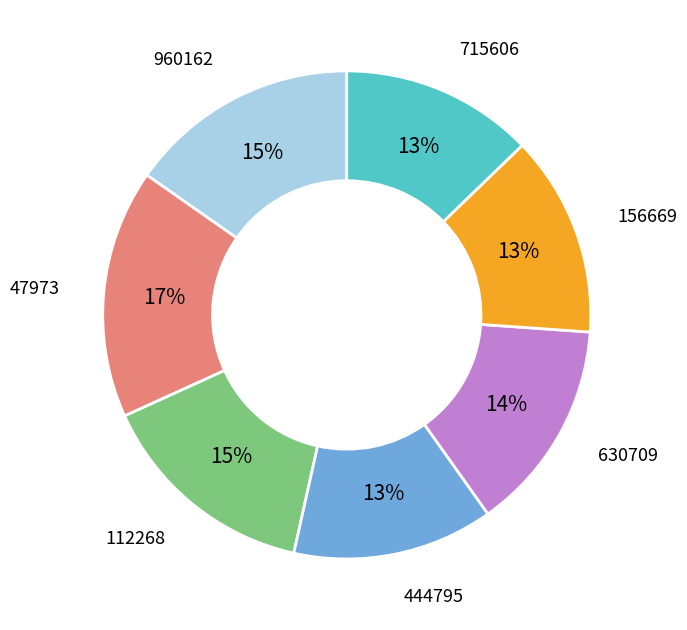

How many segments does this pie chart have?

7